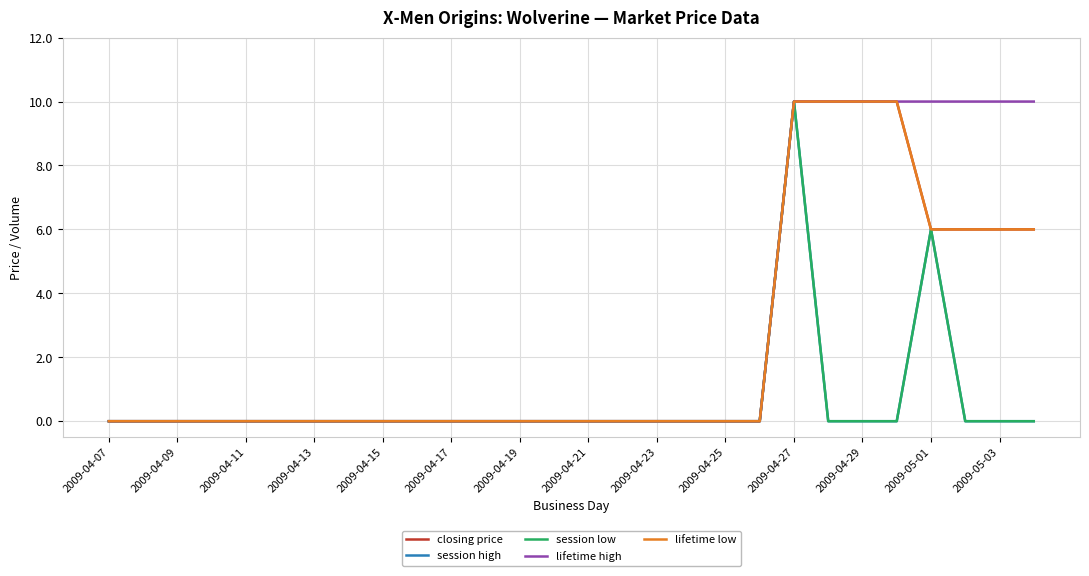

How many closing price values are between 0 and 6?

24